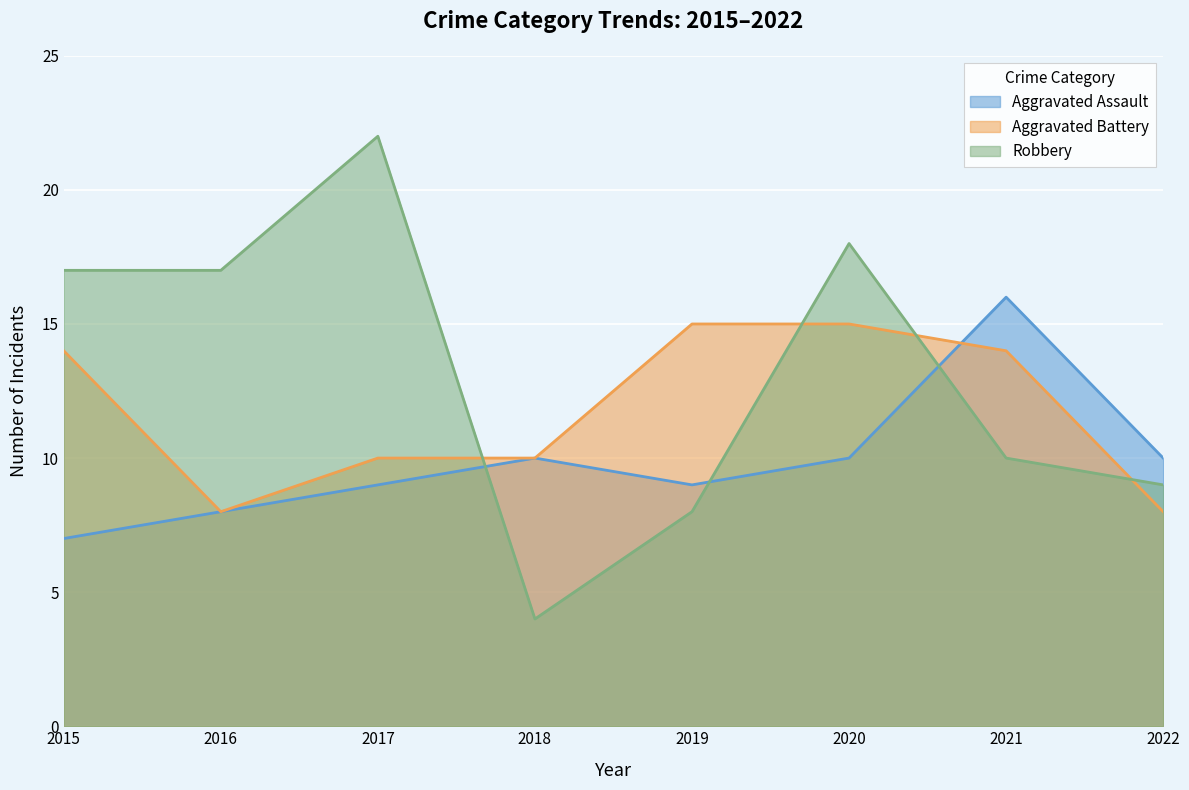

Reading left to right, extract all data points from this chart.

Aggravated Assault: 7	8	9	10	9	10	16	10
Aggravated Battery: 14	8	10	10	15	15	14	8
Robbery: 17	17	22	4	8	18	10	9